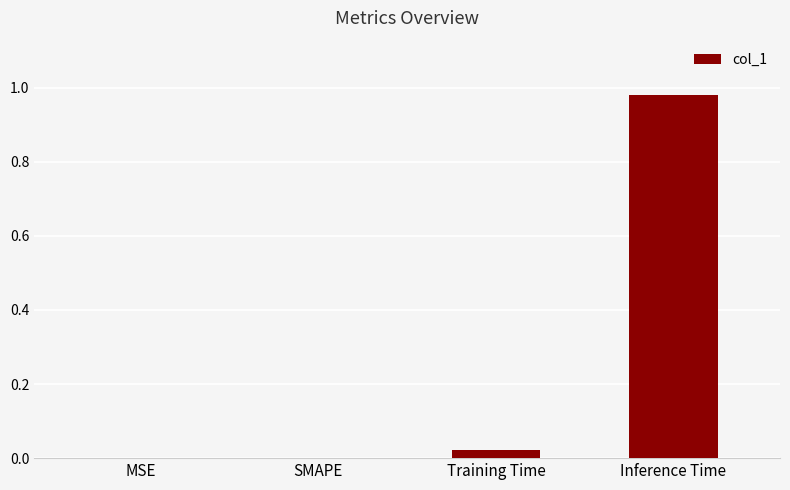

Which has a higher value, Inference Time or MSE?

Inference Time